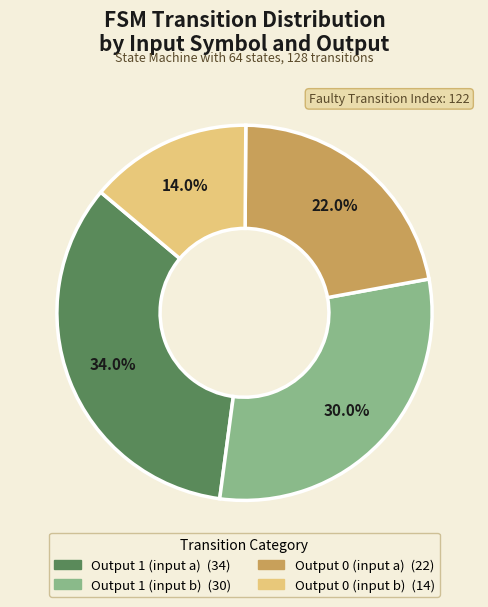

Combined, what portion of the pie is Output 0 (input b) and Output 0 (input a)?

36.0%